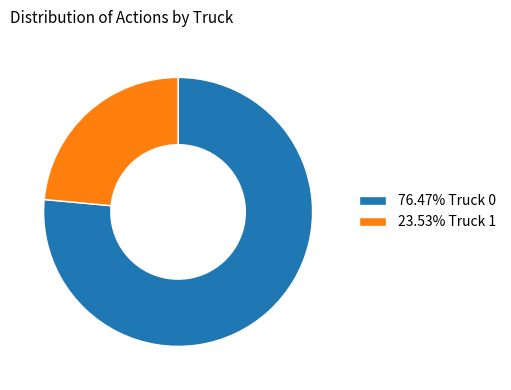

Count the number of slices in the pie.

2